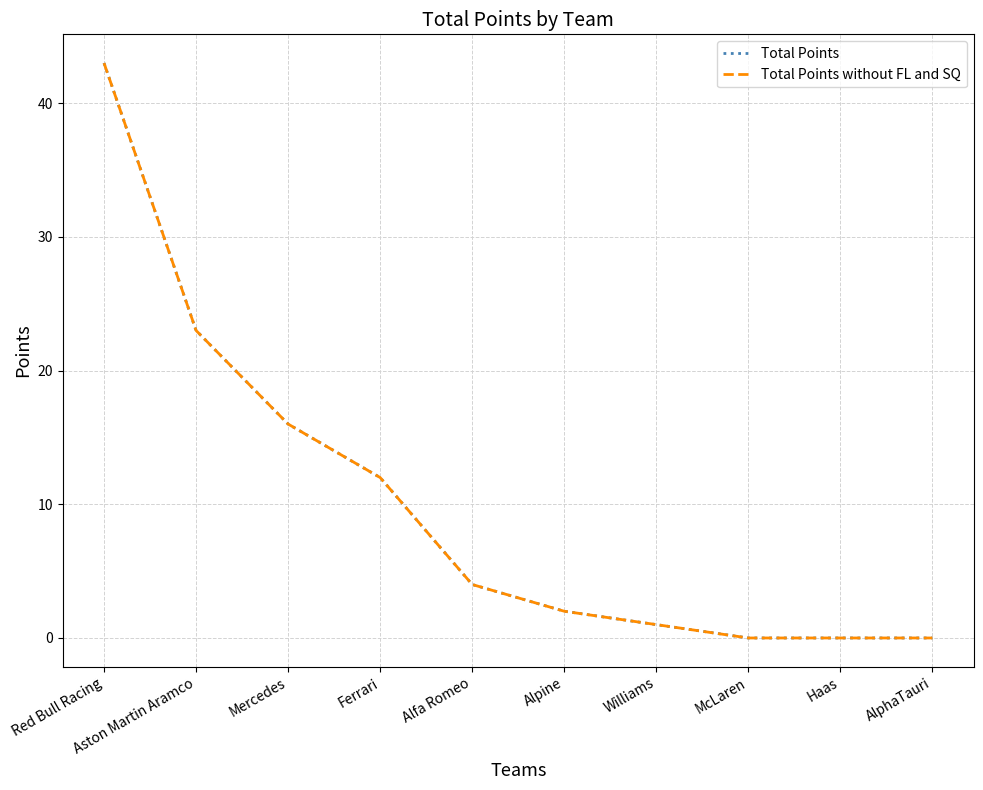

True or false: Total Points and Total Points without FL and SQ cross at least once.

False